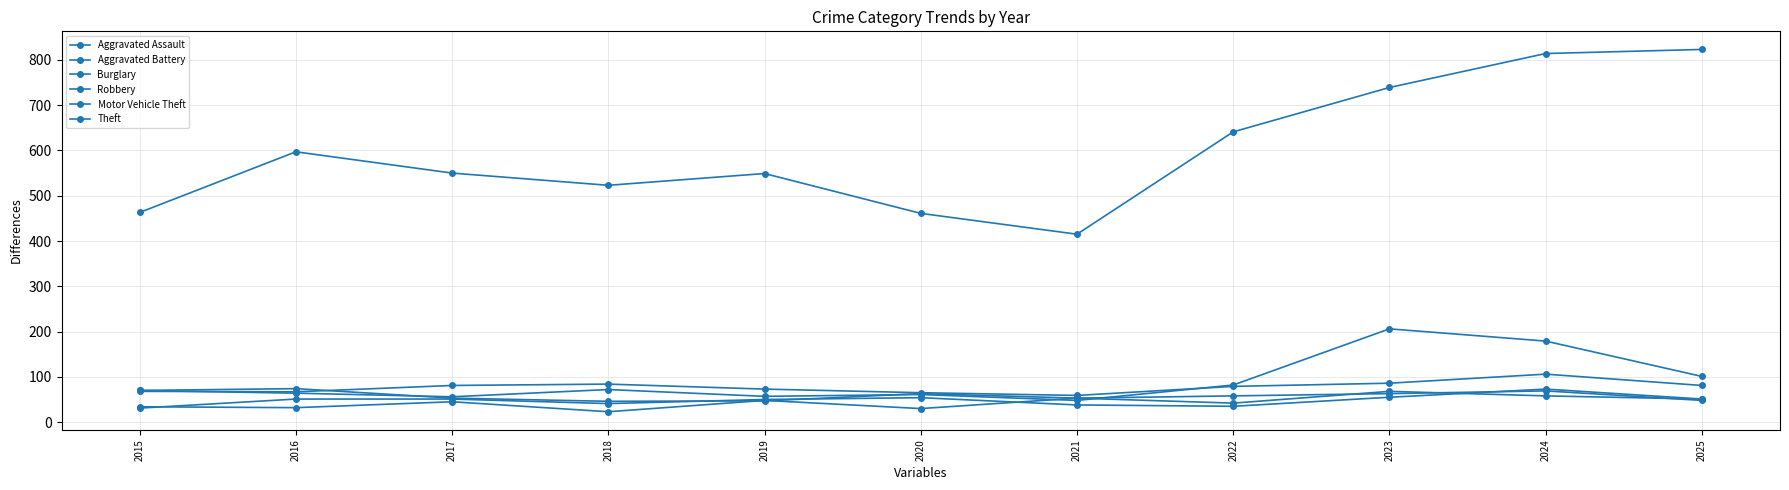

How many data points does each series have?

11